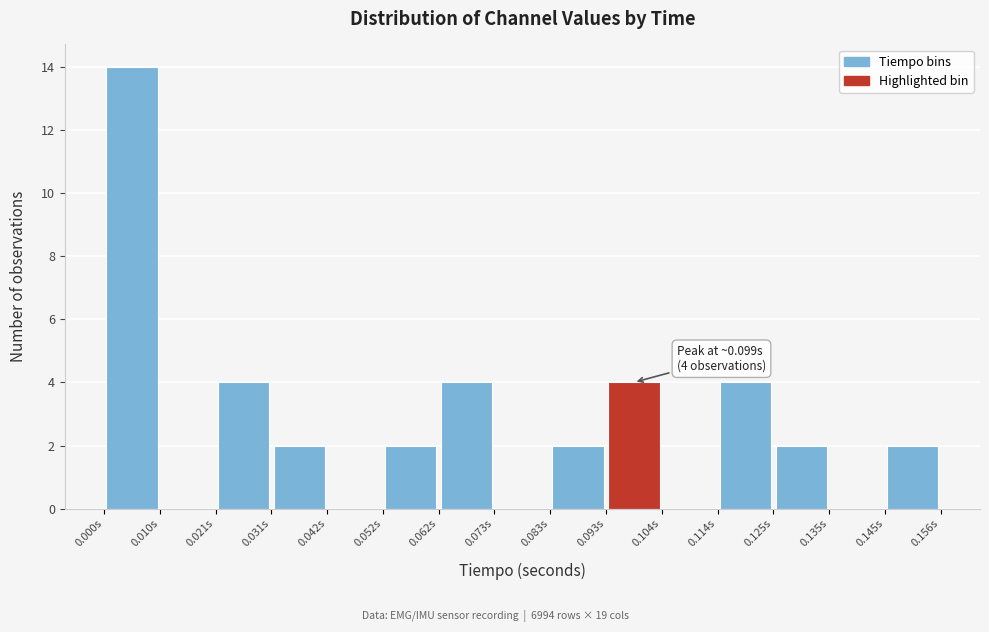

Which range on the x-axis has the tallest bar?

0.000 to 0.010